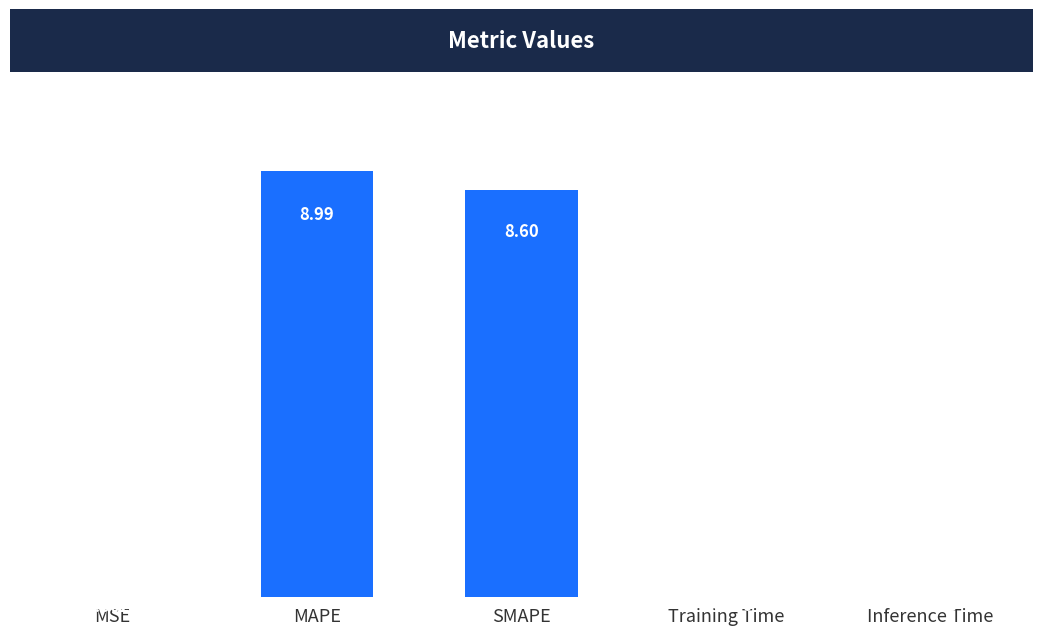

What is the sum of all values?

17.6